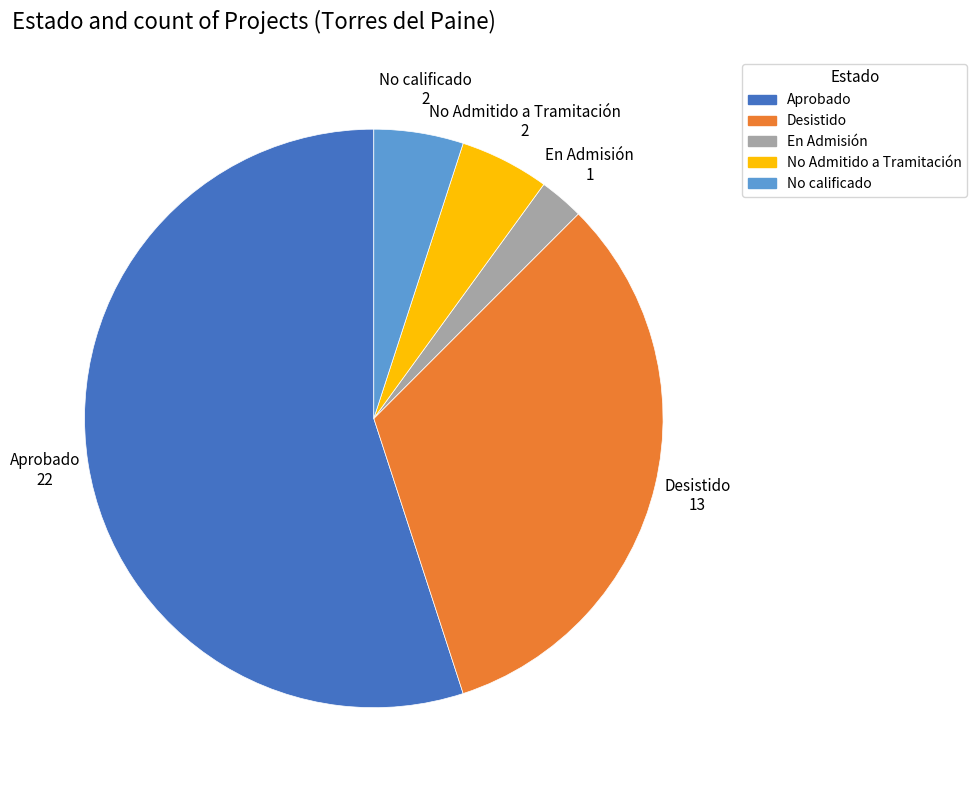

Which has a higher value, Desistido or Aprobado?

Aprobado